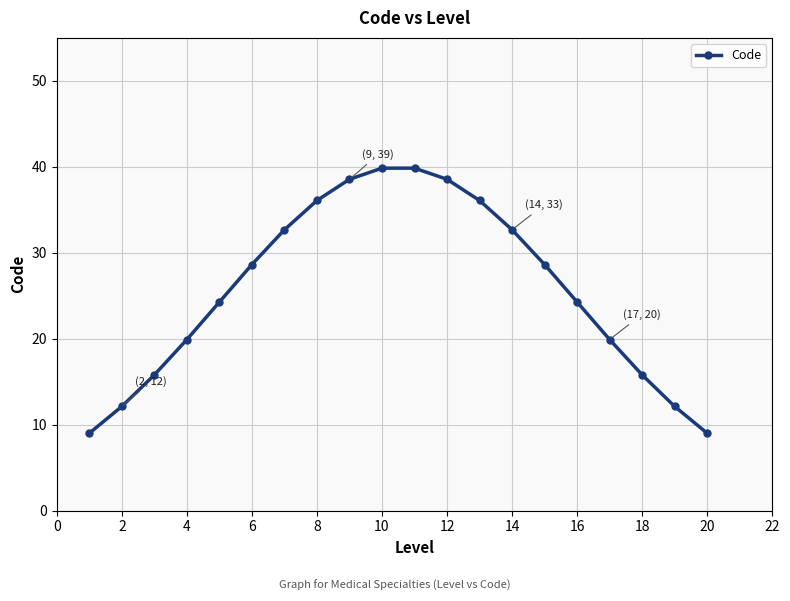

Does the chart have visible grid lines?

Yes